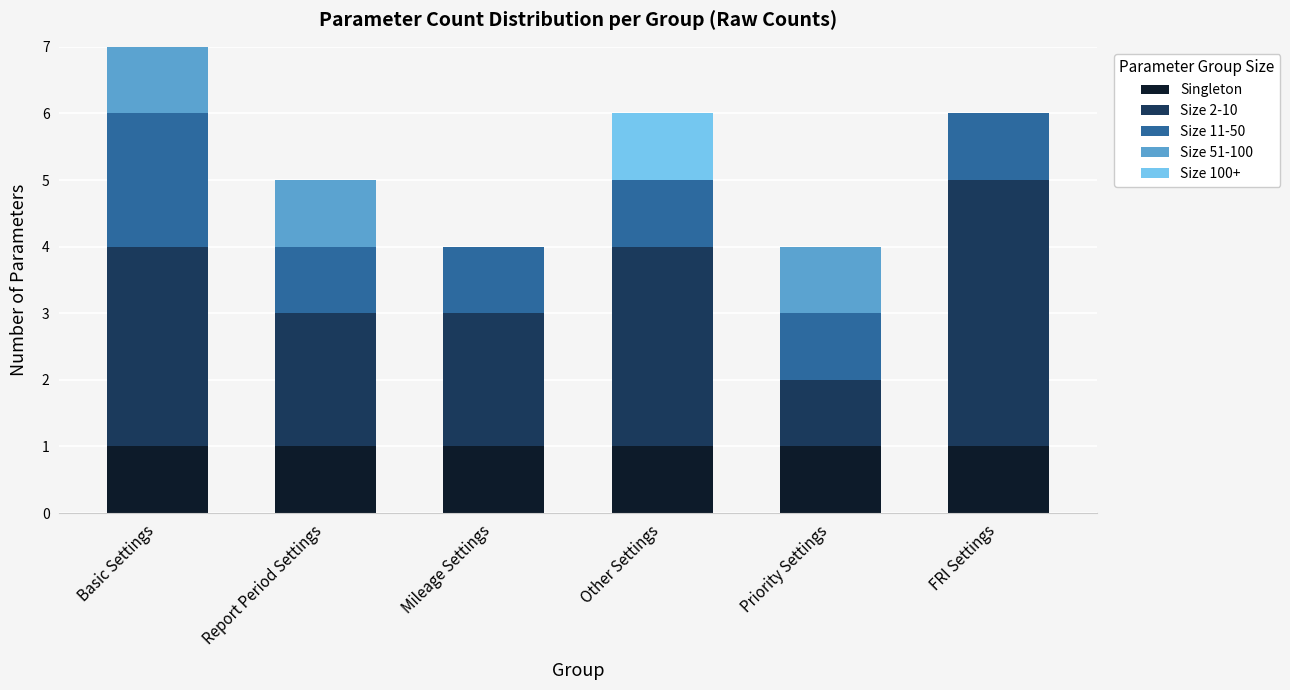

What is the total value across all series at Priority Settings?

4